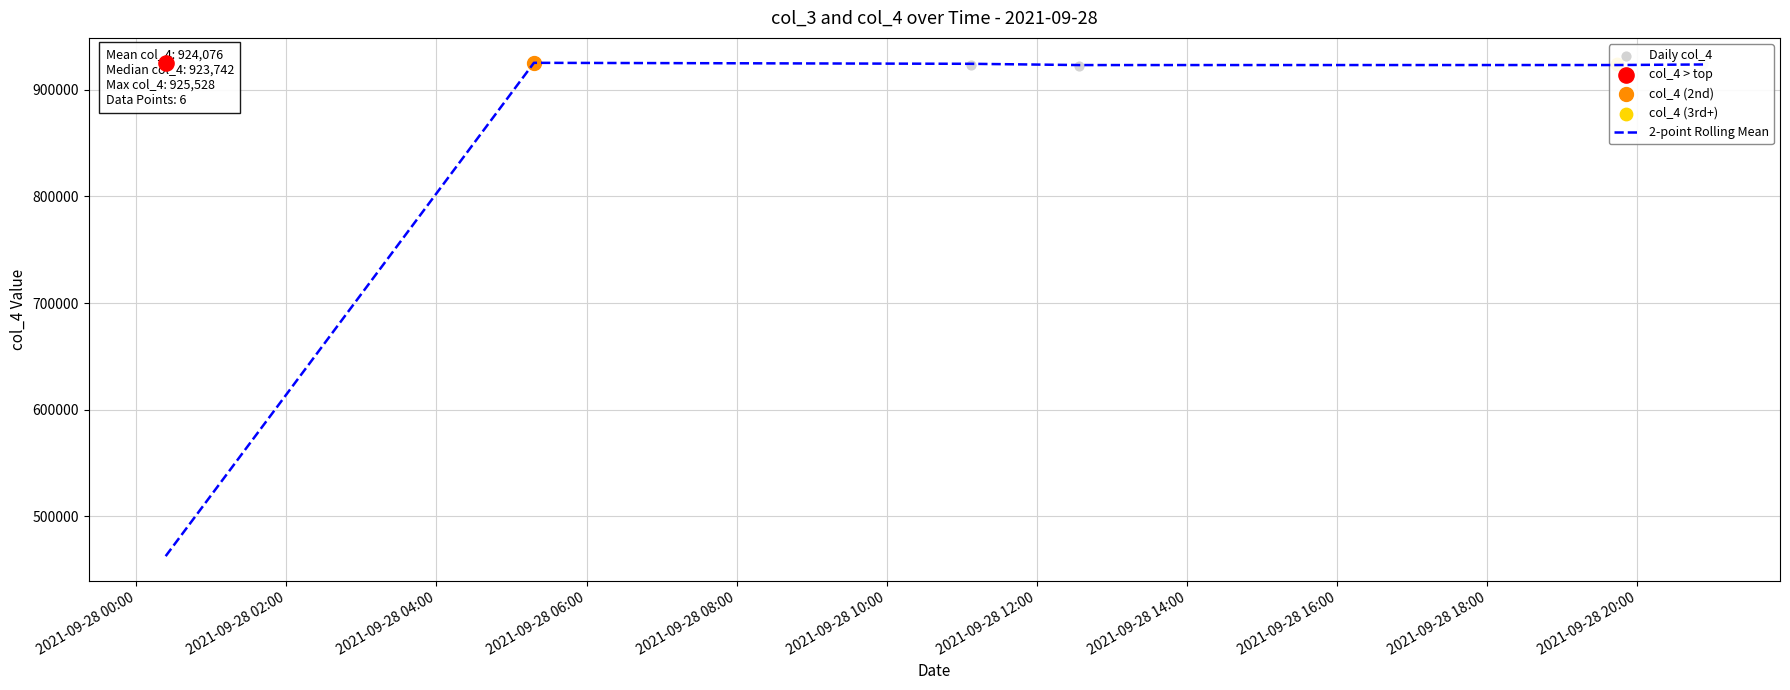

Which series contains the highest Y value?

Daily col_4